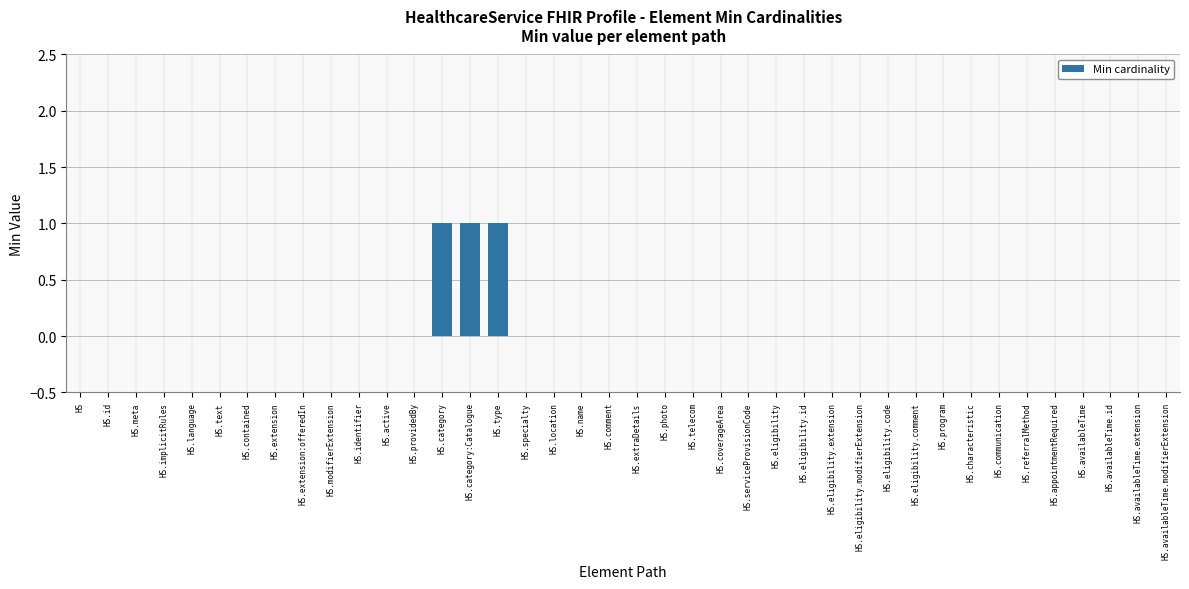

Reading right to left, list all the values displayed in this chart.

HS.availableTime.modifierExtension=0	HS.availableTime.extension=0	HS.availableTime.id=0	HS.availableTime=0	HS.appointmentRequired=0	HS.referralMethod=0	HS.communication=0	HS.characteristic=0	HS.program=0	HS.eligibility.comment=0	HS.eligibility.code=0	HS.eligibility.modifierExtension=0	HS.eligibility.extension=0	HS.eligibility.id=0	HS.eligibility=0	HS.serviceProvisionCode=0	HS.coverageArea=0	HS.telecom=0	HS.photo=0	HS.extraDetails=0	HS.comment=0	HS.name=0	HS.location=0	HS.specialty=0	HS.type=1	HS.category:Catalogue=1	HS.category=1	HS.providedBy=0	HS.active=0	HS.identifier=0	HS.modifierExtension=0	HS.extension:offeredIn=0	HS.extension=0	HS.contained=0	HS.text=0	HS.language=0	HS.implicitRules=0	HS.meta=0	HS.id=0	HS=0